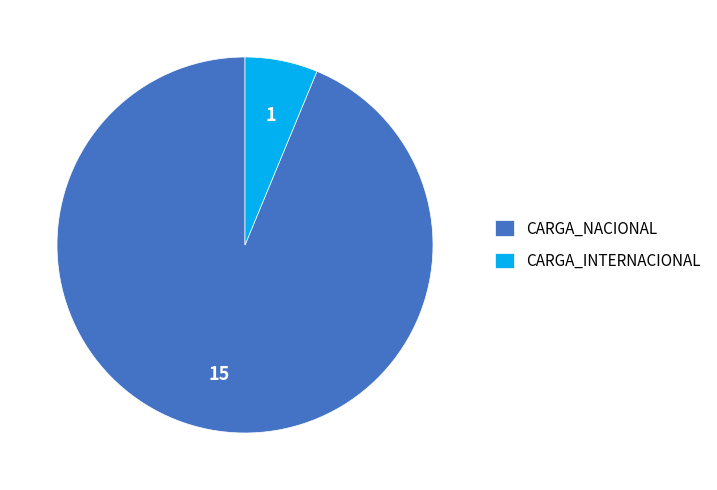

Does CARGA_INTERNACIONAL represent more than half of the total?

No